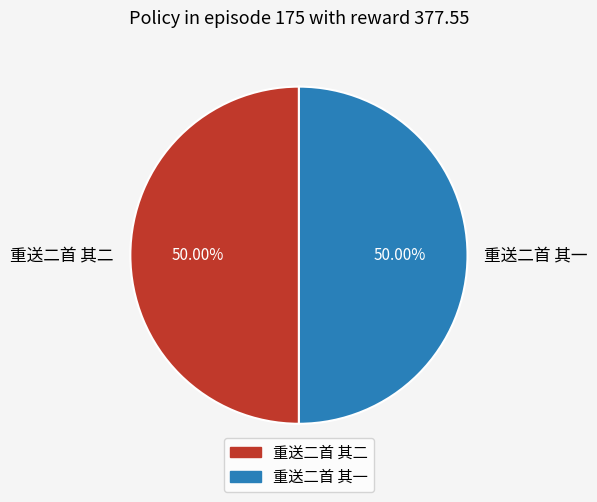

To the nearest percent, what is the combined percentage of 重送二首 其二 and 重送二首 其一?

100%